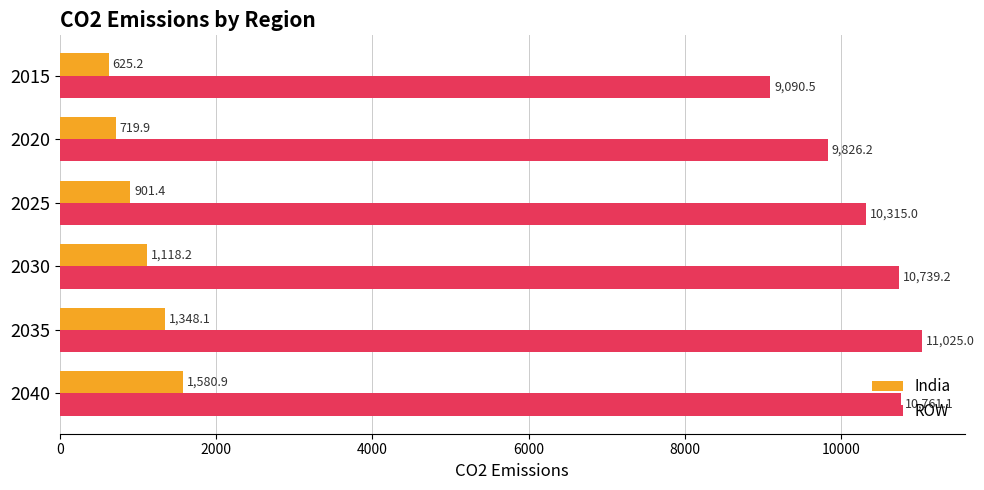

What is the difference between the maximum and minimum values in the India series?

955.7